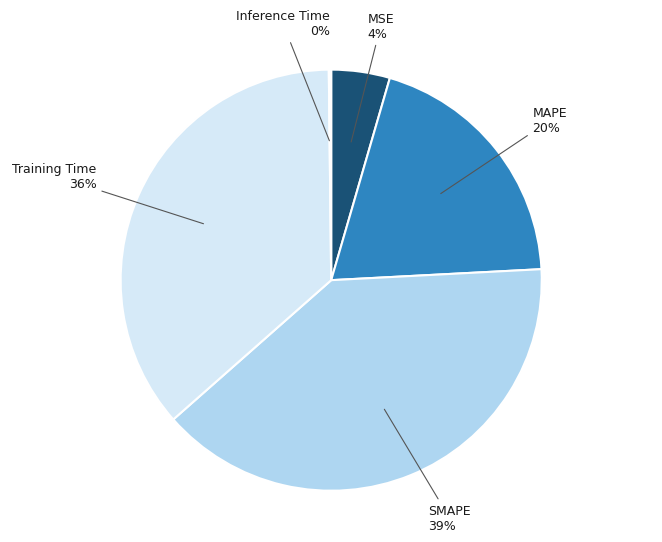

To the nearest percent, what is the difference between the largest and smallest slice percentages?

39%